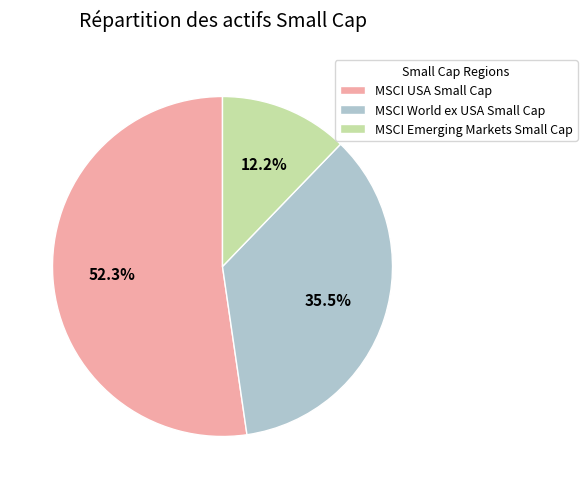

To the nearest percent, what portion does MSCI USA Small Cap represent?

52%